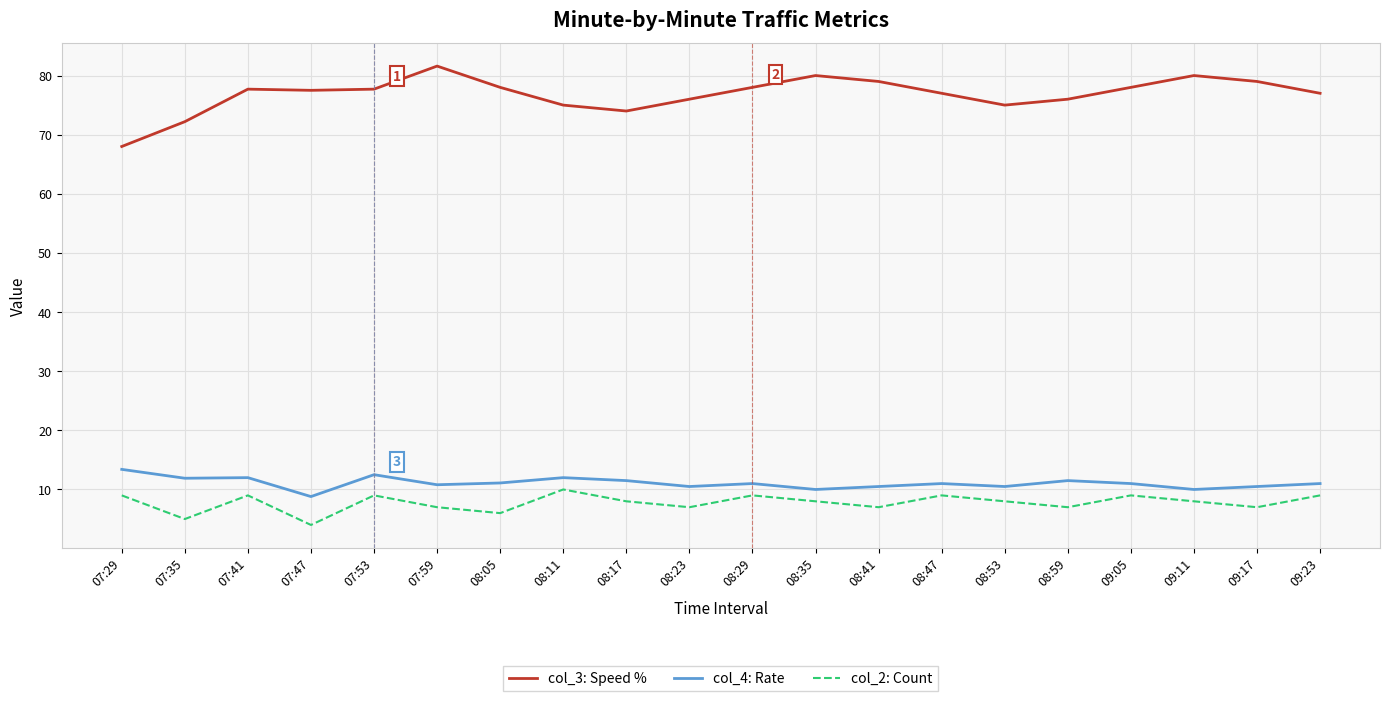

What is the total value across all series at 08:53?

93.5